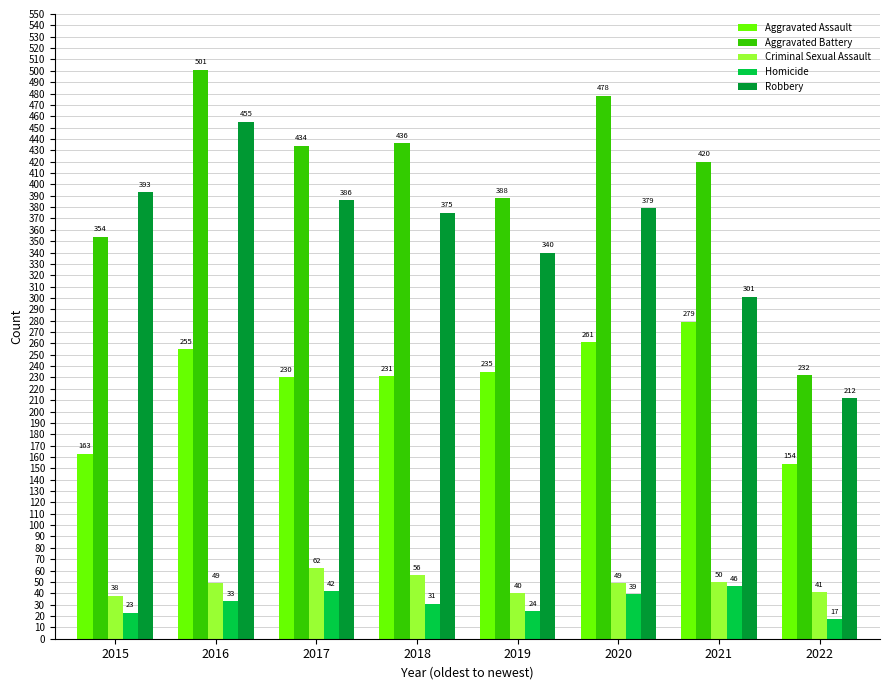

Are the bars horizontal?

No